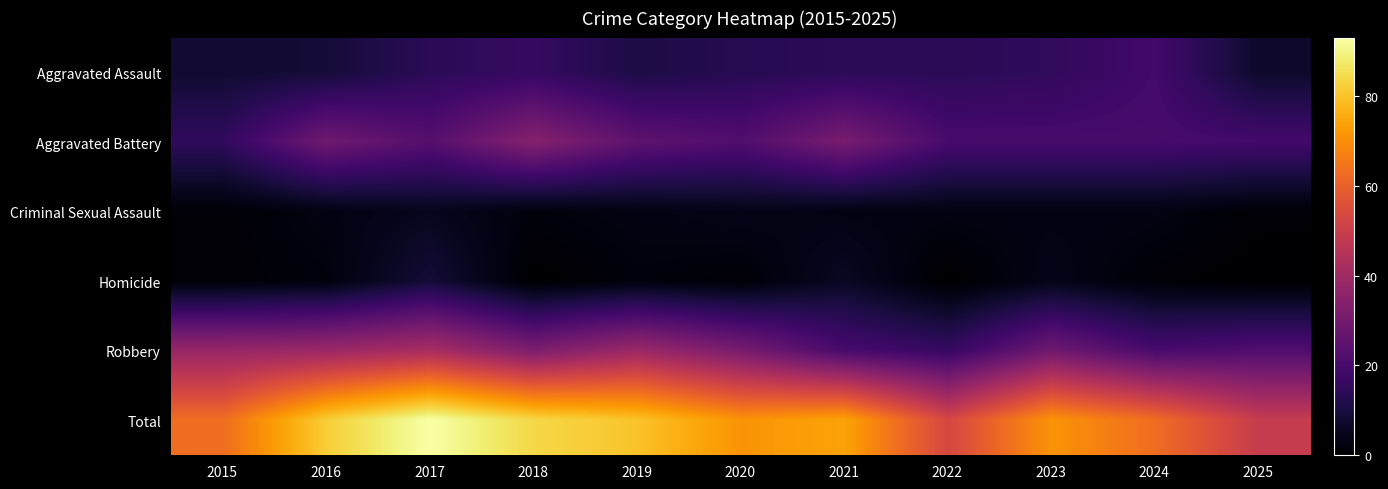

Reading left to right, list all the values displayed in this chart.

Aggravated Assault: 2015=8	2016=9	2017=14	2018=16	2019=11	2020=13	2021=14	2022=14	2023=15	2024=19	2025=7
Aggravated Battery: 2015=15	2016=29	2017=23	2018=34	2019=25	2020=22	2021=31	2022=20	2023=20	2024=20	2025=19
Criminal Sexual Assault: 2015=1	2016=3	2017=5	2018=2	2019=3	2020=4	2021=3	2022=3	2023=3	2024=3	2025=1
Homicide: 2015=1	2016=2	2017=9	2018=0	2019=2	2020=1	2021=6	2022=0	2023=4	2024=1	2025=0
Robbery: 2015=38	2016=39	2017=42	2018=32	2019=39	2020=31	2021=20	2022=16	2023=29	2024=20	2025=22
Total: 2015=63	2016=82	2017=93	2018=84	2019=80	2020=71	2021=74	2022=53	2023=71	2024=63	2025=49